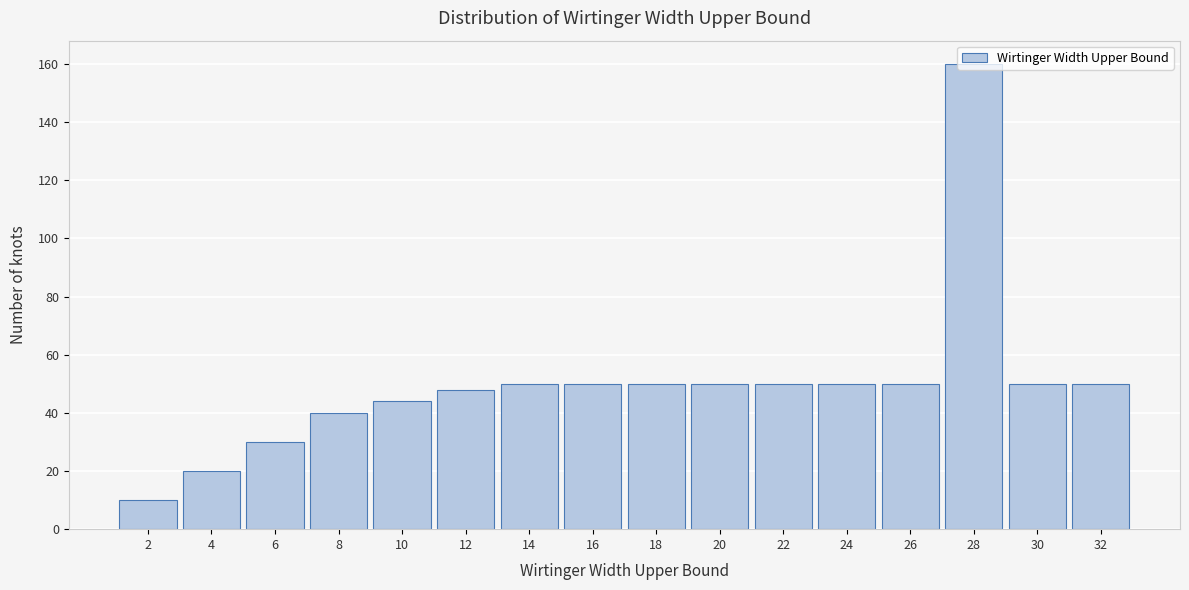

What is the ratio of the value at 26 to the value at 14?

1.0